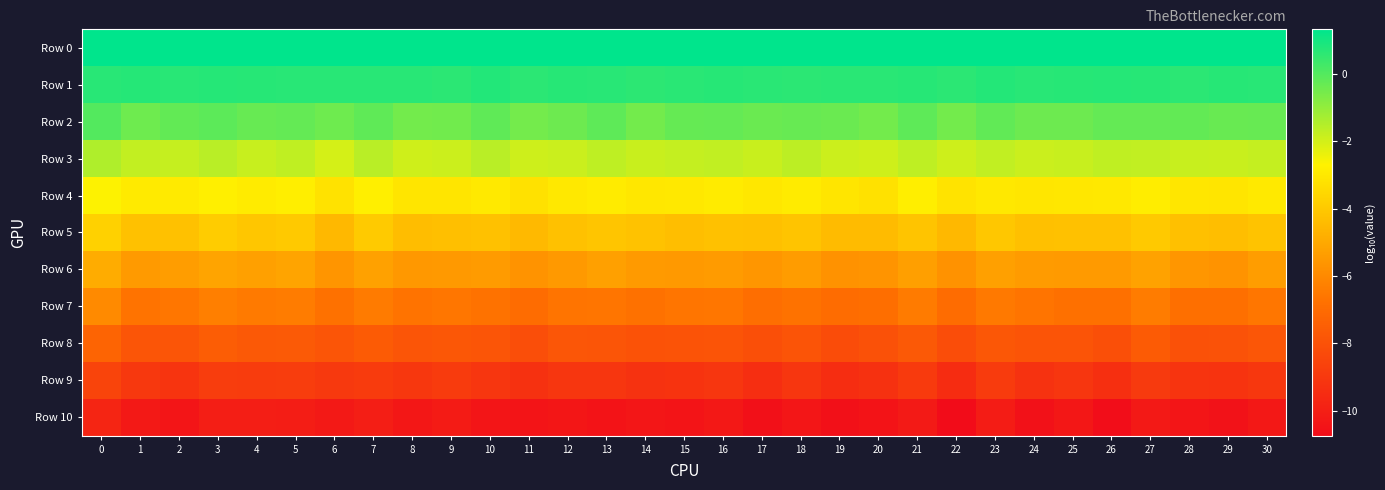

Reading left to right, what are all the values shown in this chart?

Row 0: 0=1.3	1=1.3	2=1.3	3=1.3	4=1.3	5=1.3	6=1.3	7=1.3	8=1.3	9=1.3	10=1.3	11=1.3	12=1.3	13=1.3	14=1.3	15=1.3	16=1.3	17=1.3	18=1.3	19=1.3	20=1.3	21=1.3	22=1.3	23=1.3	24=1.3	25=1.3	26=1.3	27=1.3	28=1.3	29=1.3	30=1.3
Row 1: 0=0.7	1=0.7	2=0.7	3=0.7	4=0.7	5=0.7	6=0.7	7=0.7	8=0.7	9=0.6	10=0.8	11=0.6	12=0.7	13=0.7	14=0.6	15=0.7	16=0.7	17=0.7	18=0.6	19=0.7	20=0.7	21=0.7	22=0.6	23=0.8	24=0.7	25=0.7	26=0.7	27=0.7	28=0.6	29=0.7	30=0.7
Row 2: 0=-0.0	1=-0.4	2=-0.2	3=-0.1	4=-0.3	5=-0.3	6=-0.4	7=-0.2	8=-0.5	9=-0.5	10=-0.2	11=-0.5	12=-0.4	13=-0.2	14=-0.5	15=-0.3	16=-0.3	17=-0.4	18=-0.3	19=-0.3	20=-0.5	21=-0.2	22=-0.5	23=-0.2	24=-0.4	25=-0.4	26=-0.3	27=-0.3	28=-0.2	29=-0.3	30=-0.3
Row 3: 0=-1.4	1=-1.8	2=-1.8	3=-1.6	4=-1.8	5=-1.7	6=-2.0	7=-1.6	8=-1.9	9=-1.9	10=-1.6	11=-1.9	12=-1.9	13=-1.7	14=-1.8	15=-1.8	16=-1.7	17=-1.8	18=-1.6	19=-1.9	20=-1.9	21=-1.7	22=-1.9	23=-1.7	24=-1.9	25=-1.8	26=-1.7	27=-1.7	28=-1.8	29=-1.8	30=-1.8
Row 4: 0=-2.7	1=-2.9	2=-2.9	3=-2.8	4=-2.9	5=-2.8	6=-3.2	7=-2.8	8=-3.1	9=-3.1	10=-3.0	11=-3.2	12=-3.0	13=-2.9	14=-3.1	15=-3.0	16=-2.9	17=-3.1	18=-2.9	19=-3.1	20=-3.2	21=-2.8	22=-3.2	23=-3.0	24=-3.1	25=-3.1	26=-3.0	27=-2.8	28=-3.1	29=-3.1	30=-3.0
Row 5: 0=-3.7	1=-4.2	2=-4.2	3=-3.9	4=-4.1	5=-4.0	6=-4.5	7=-4.0	8=-4.4	9=-4.3	10=-4.2	11=-4.5	12=-4.3	13=-4.1	14=-4.2	15=-4.3	16=-4.2	17=-4.3	18=-4.1	19=-4.4	20=-4.4	21=-4.1	22=-4.5	23=-4.1	24=-4.3	25=-4.2	26=-4.2	27=-4.0	28=-4.3	29=-4.3	30=-4.2
Row 6: 0=-4.9	1=-5.5	2=-5.4	3=-5.1	4=-5.3	5=-5.1	6=-5.6	7=-5.2	8=-5.5	9=-5.5	10=-5.4	11=-5.7	12=-5.5	13=-5.3	14=-5.5	15=-5.5	16=-5.4	17=-5.6	18=-5.4	19=-5.7	20=-5.6	21=-5.3	22=-5.7	23=-5.3	24=-5.4	25=-5.5	26=-5.5	27=-5.2	28=-5.6	29=-5.7	30=-5.4
Row 7: 0=-6.0	1=-6.7	2=-6.6	3=-6.3	4=-6.5	5=-6.4	6=-6.8	7=-6.5	8=-6.7	9=-6.6	10=-6.7	11=-7.0	12=-6.6	13=-6.6	14=-6.8	15=-6.6	16=-6.6	17=-6.9	18=-6.7	19=-7.0	20=-6.9	21=-6.4	22=-7.0	23=-6.5	24=-6.6	25=-6.8	26=-6.8	27=-6.4	28=-6.9	29=-6.8	30=-6.6
Row 8: 0=-7.3	1=-7.9	2=-7.9	3=-7.6	4=-7.7	5=-7.7	6=-7.9	7=-7.6	8=-7.9	9=-7.8	10=-7.9	11=-8.1	12=-7.8	13=-7.9	14=-8.0	15=-8.0	16=-7.9	17=-8.1	18=-7.9	19=-8.2	20=-8.0	21=-7.7	22=-8.2	23=-7.8	24=-7.9	25=-7.9	26=-8.1	27=-7.6	28=-8.0	29=-8.0	30=-7.8
Row 9: 0=-8.5	1=-9.0	2=-9.2	3=-8.8	4=-8.9	5=-8.8	6=-9.0	7=-8.9	8=-9.1	9=-8.9	10=-9.1	11=-9.3	12=-9.1	13=-9.1	14=-9.2	15=-9.2	16=-9.1	17=-9.4	18=-9.1	19=-9.4	20=-9.3	21=-8.9	22=-9.5	23=-8.9	24=-9.2	25=-9.1	26=-9.4	27=-8.9	28=-9.2	29=-9.2	30=-9.0
Row 10: 0=-9.7	1=-10.2	2=-10.4	3=-10.1	4=-10.0	5=-10.1	6=-10.2	7=-10.0	8=-10.3	9=-10.1	10=-10.4	11=-10.4	12=-10.3	13=-10.5	14=-10.4	15=-10.4	16=-10.3	17=-10.6	18=-10.4	19=-10.6	20=-10.5	21=-10.2	22=-10.7	23=-10.1	24=-10.5	25=-10.3	26=-10.7	27=-10.2	28=-10.4	29=-10.5	30=-10.3